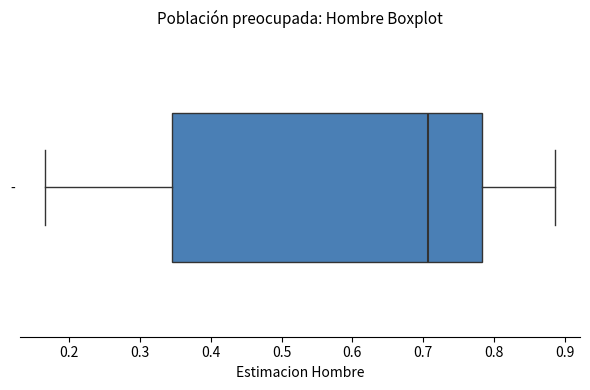

Transcribe this box plot: give where the median line is, the range the box spans, and where the two whiskers end, as read against the x-axis. The values are not printed on the chart, so give them approximately, as read against the axis.

median 0.71, box 0.34 to 0.78, whiskers 0.17 to 0.89